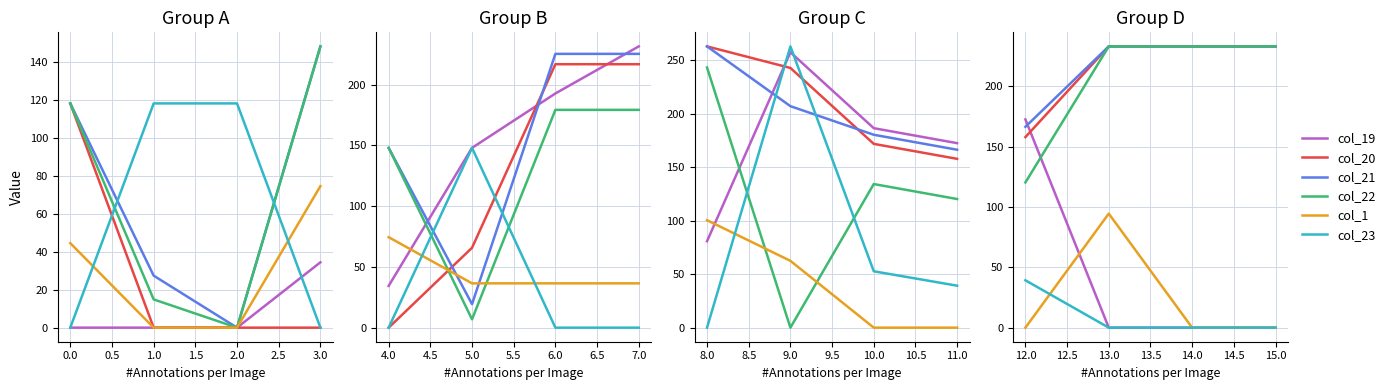

At how many categories does at least one series exceed 134?

4